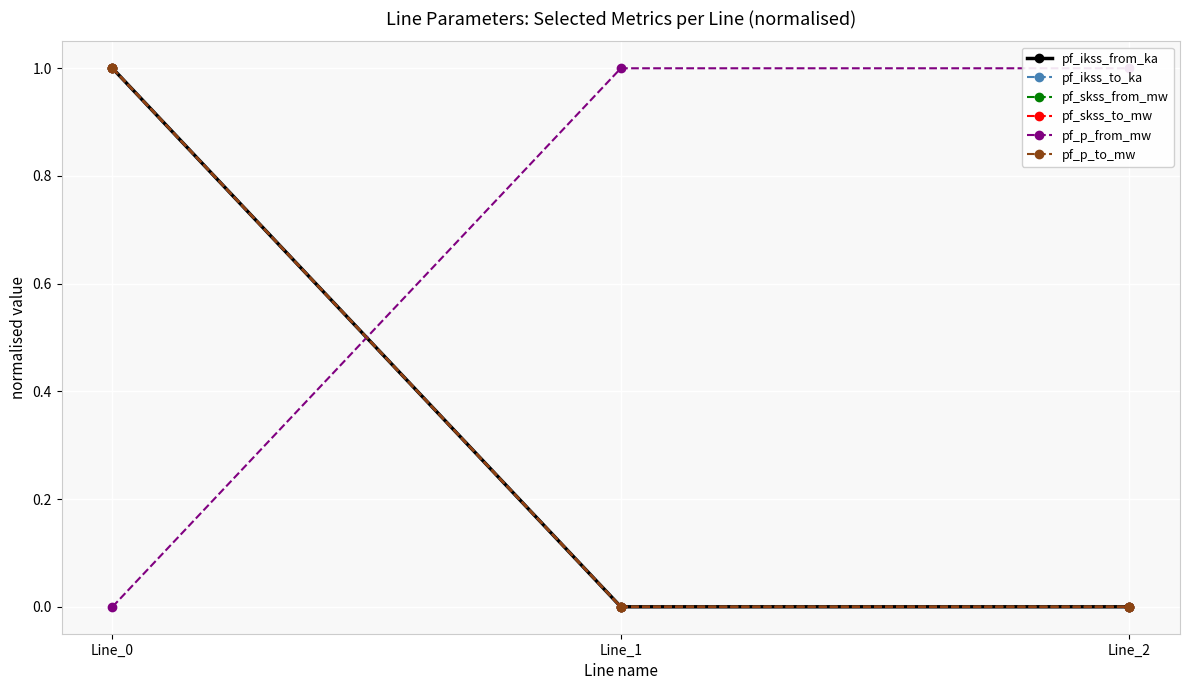

Which series has the widest spread of values?

pf_ikss_from_ka